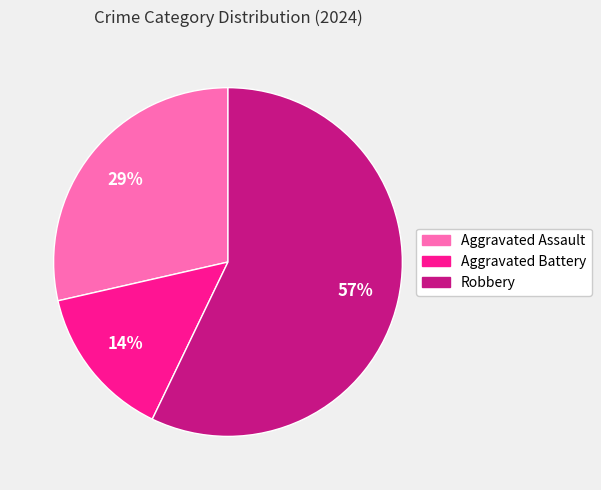

Is there any slice that represents more than half of the pie?

Yes